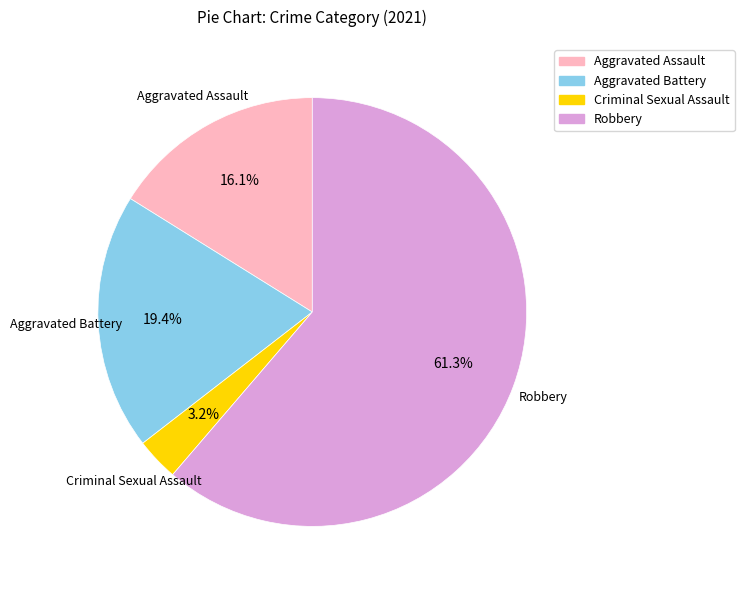

Does any single category account for the majority?

Yes